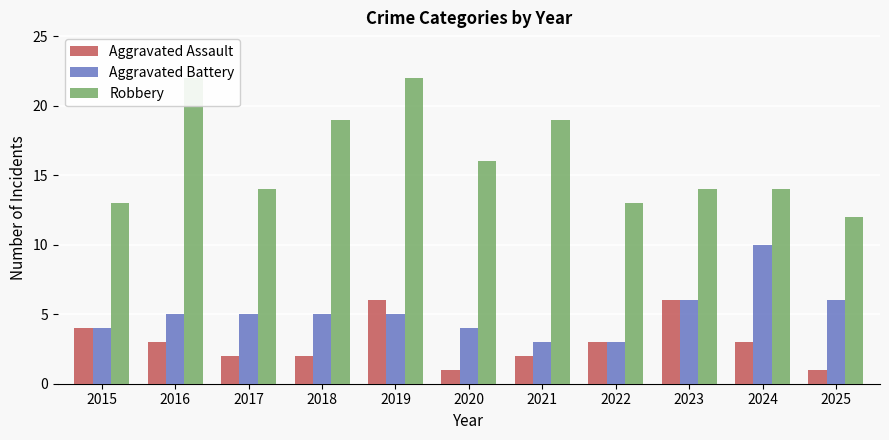

Is the value of Aggravated Battery at 2016 greater than the value of Robbery at 2019?

No